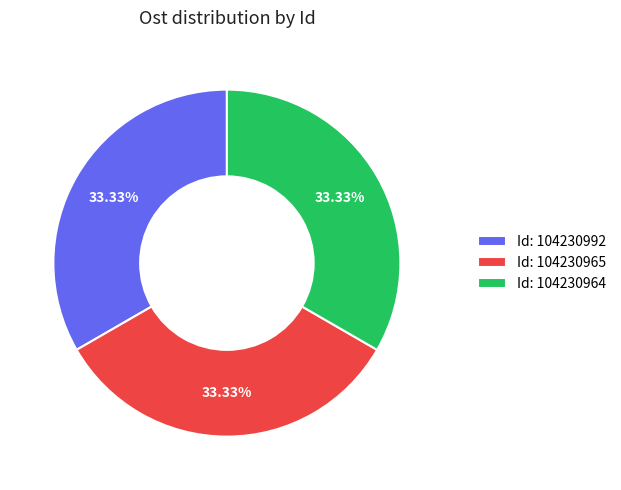

Do Id: 104230965 and Id: 104230964 together represent more than half of the pie?

Yes